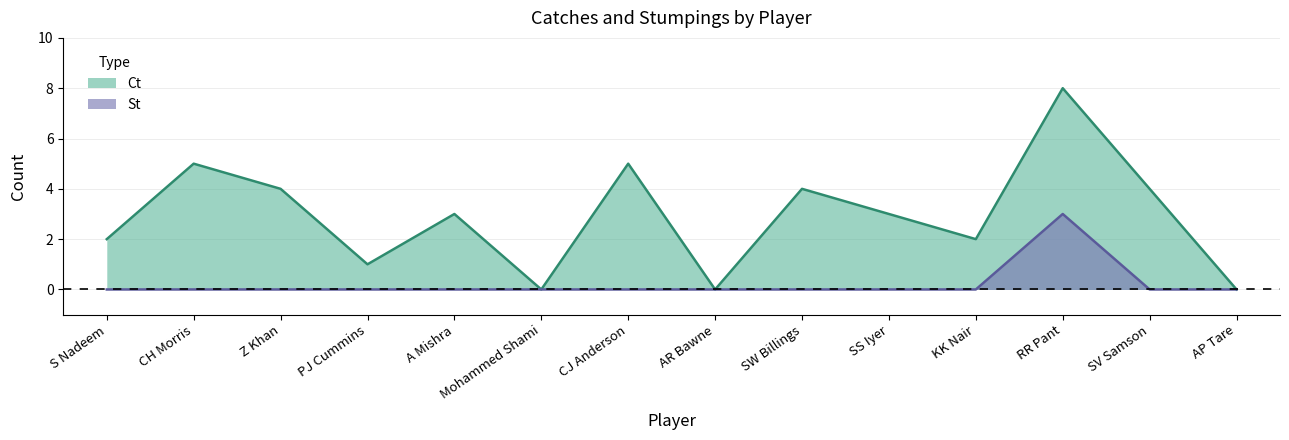

What is the label of the 13th point from the left?

SV Samson